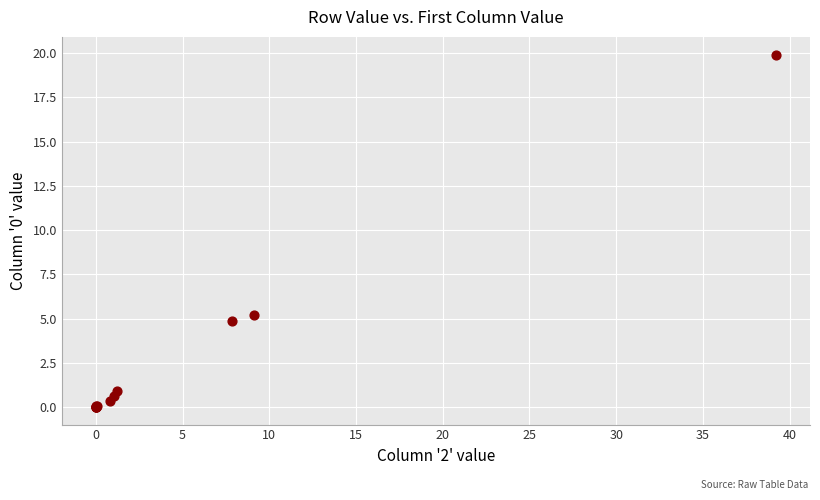

What Y value in the scatter plot is closest to 9?

5.2